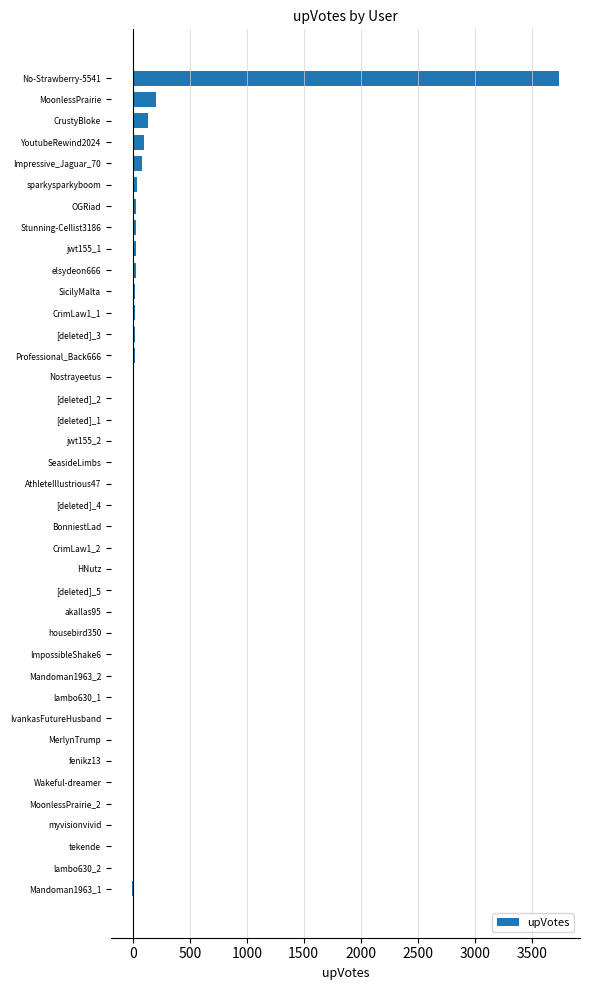

What is the maximum value shown in the chart?

3738